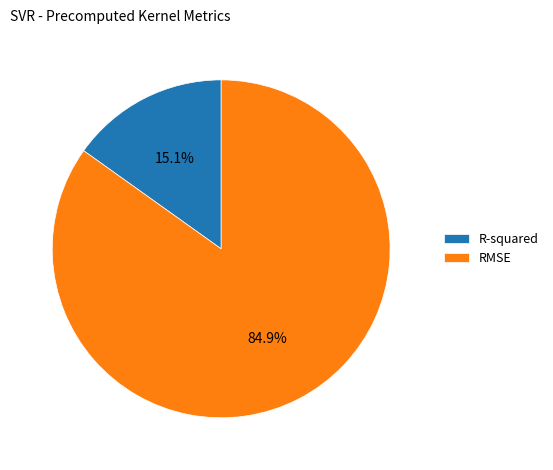

To the nearest percent, what is the difference between the R-squared and RMSE slice percentages?

70%